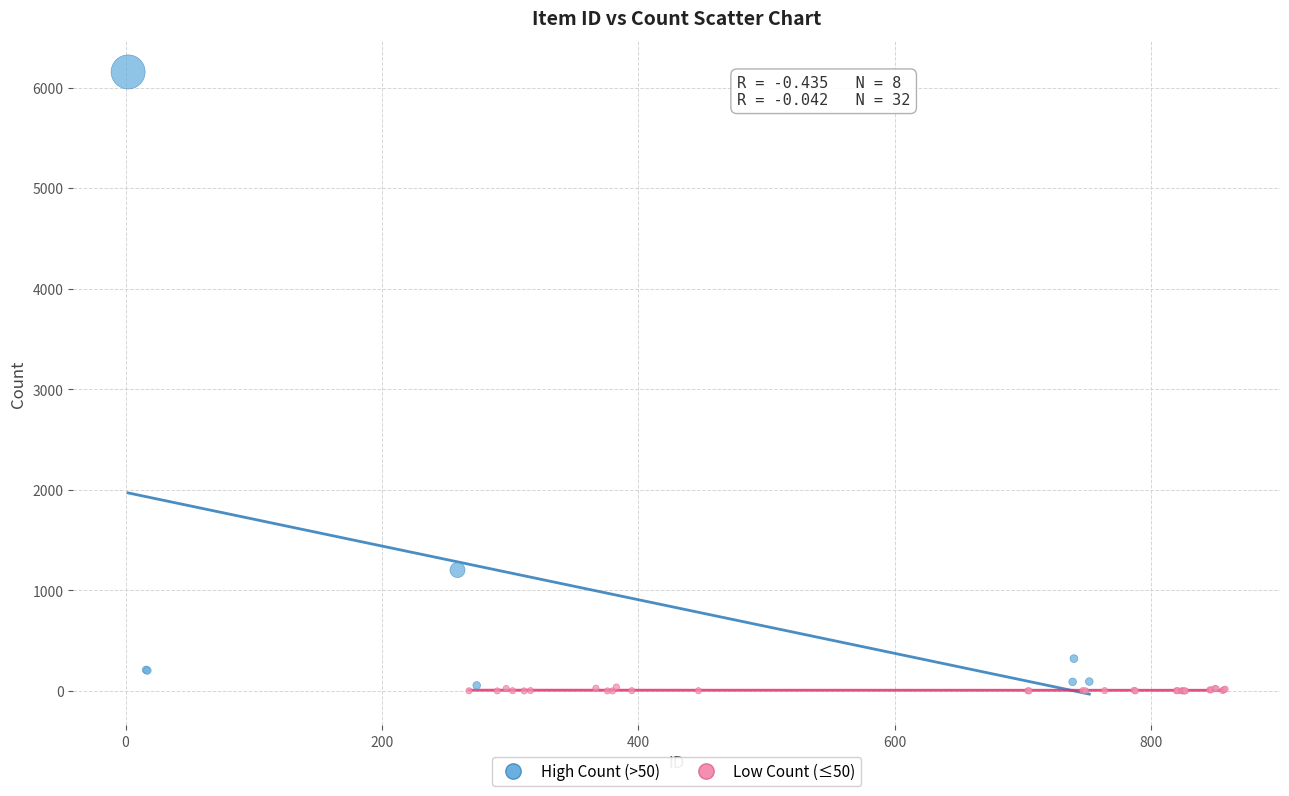

What are all the series names shown in the legend?

High Count (>50), Low Count (≤50)